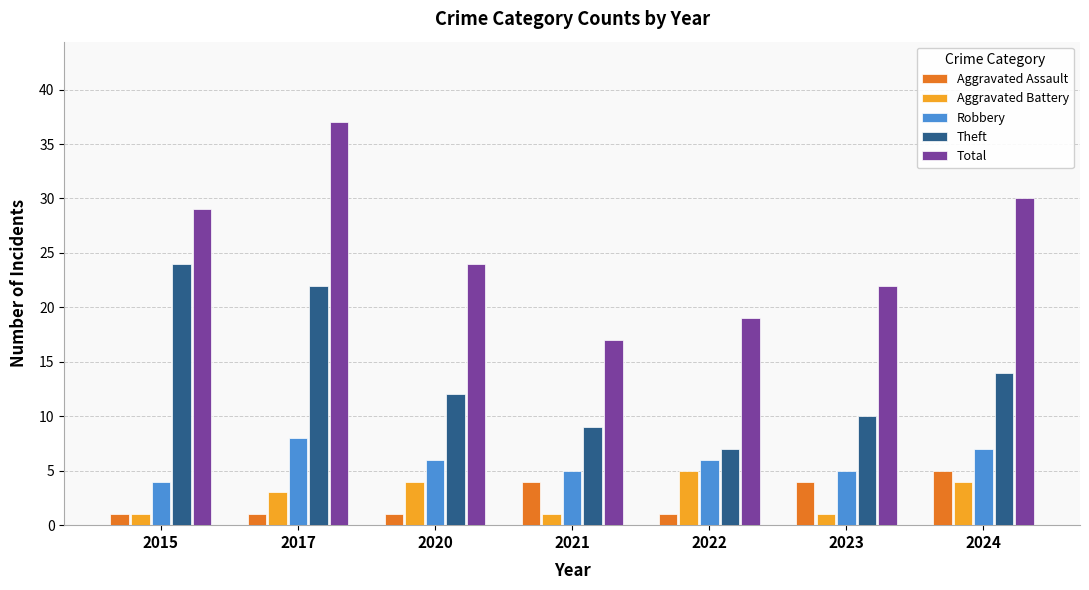

What is the average value of the Total series?

25